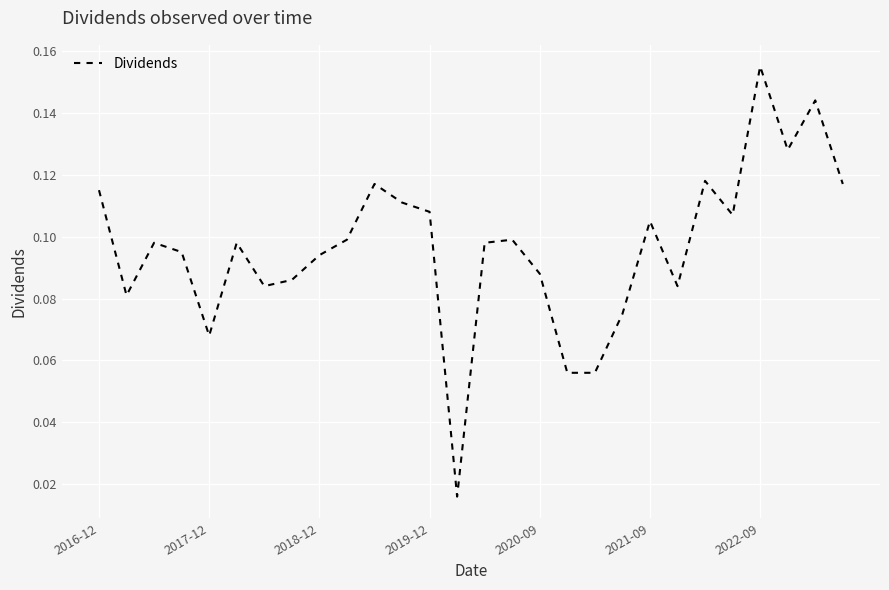

Which label corresponds to the largest value in the chart?

2022-09